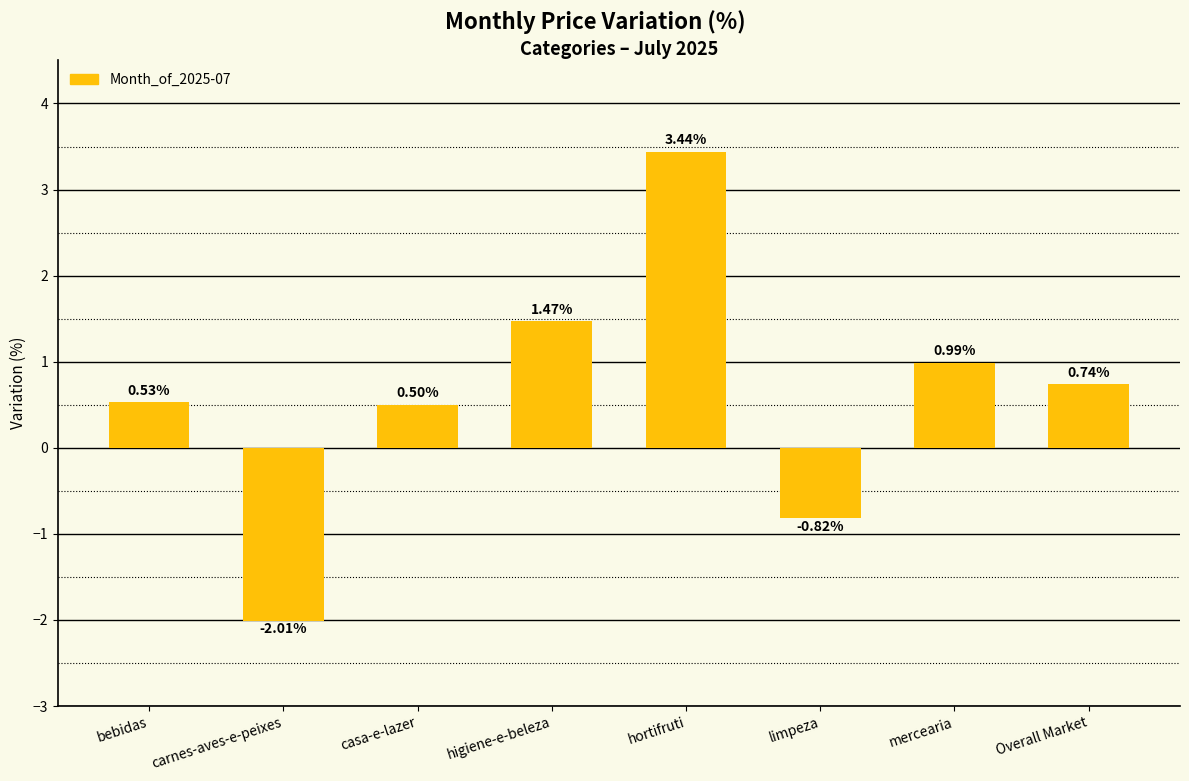

At which category does the chart reach its minimum across all series?

carnes-aves-e-peixes